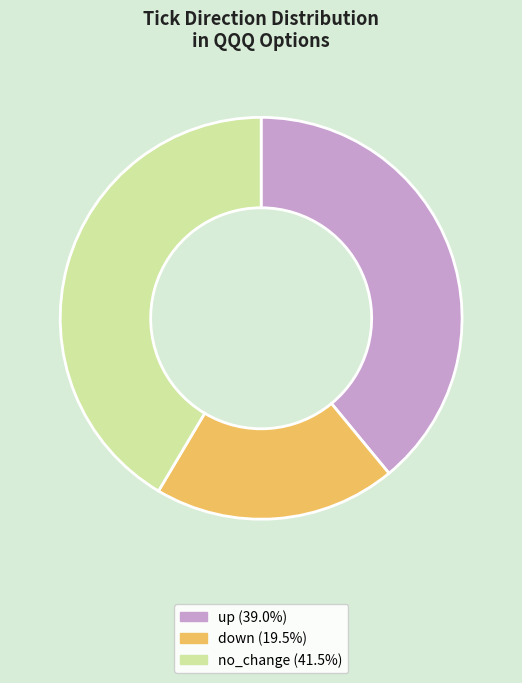

What is the ratio of the value at down to the value at up?

0.5